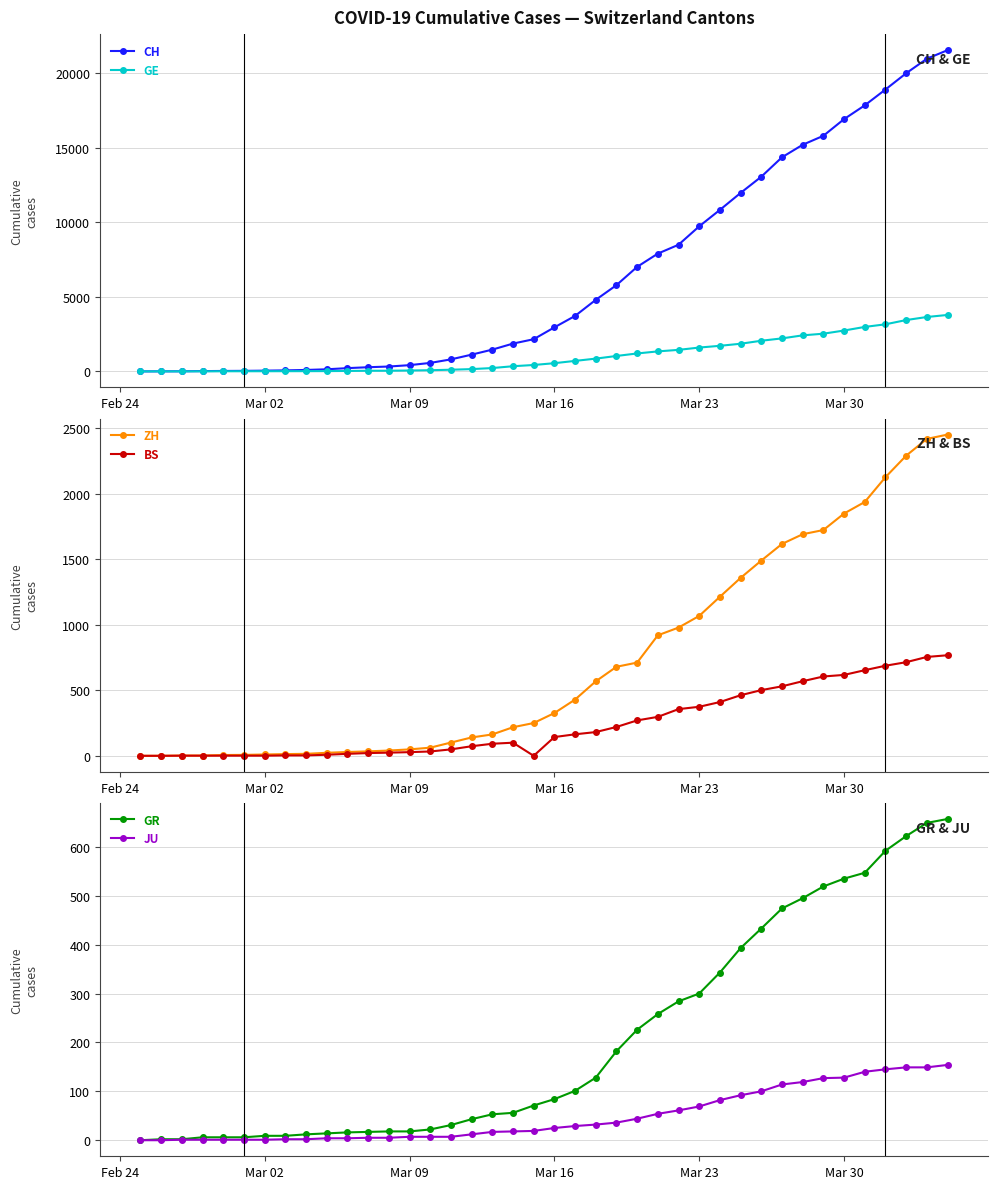

The value of CH at Mar 23 is 14645. True or false?

False